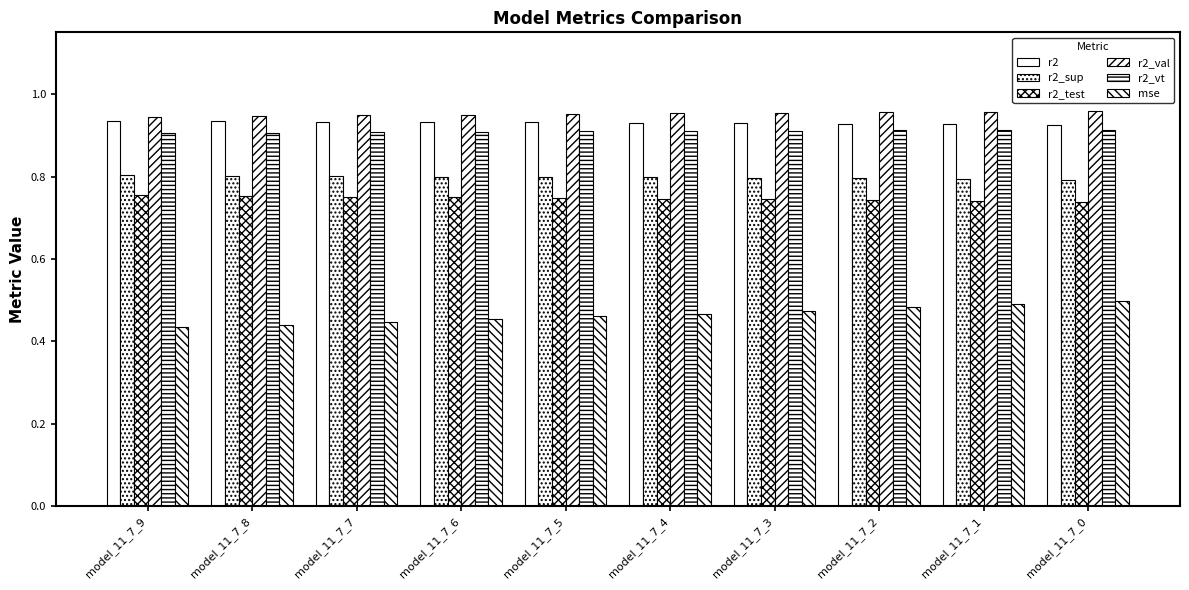

The r2_sup series shows 0.5 at model_11_7_3. True or false?

False